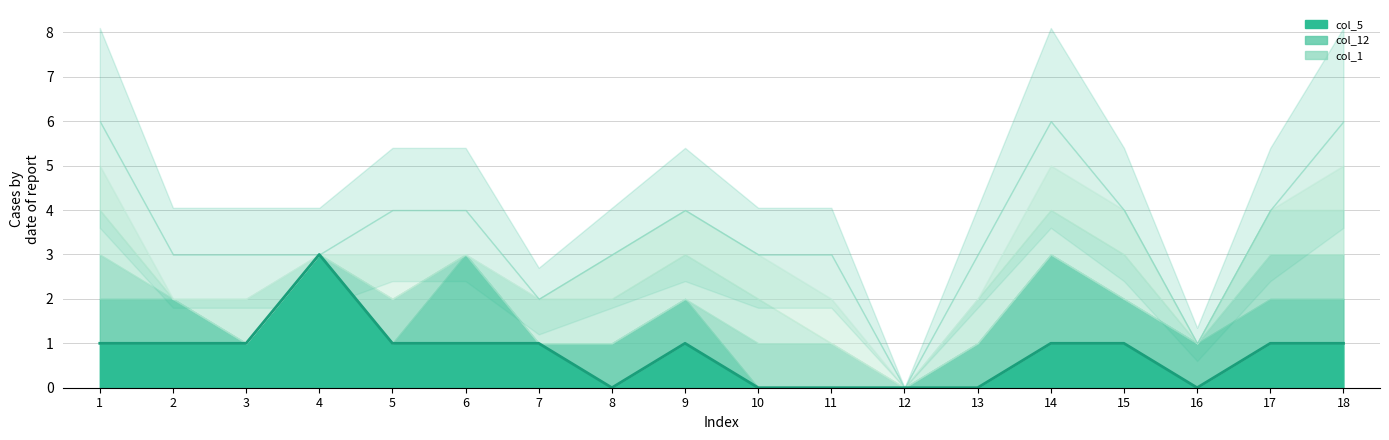

At which label does the data first exceed 1?

4